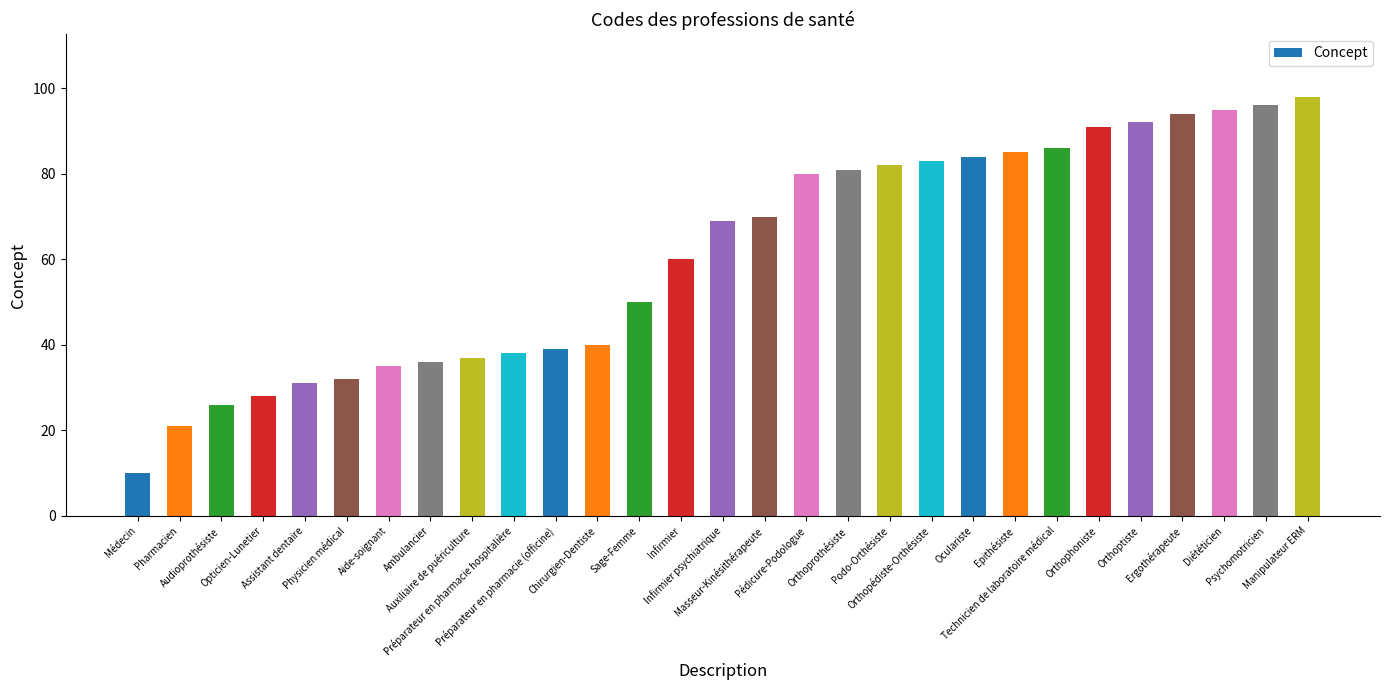

Count the number of data series in this chart.

1